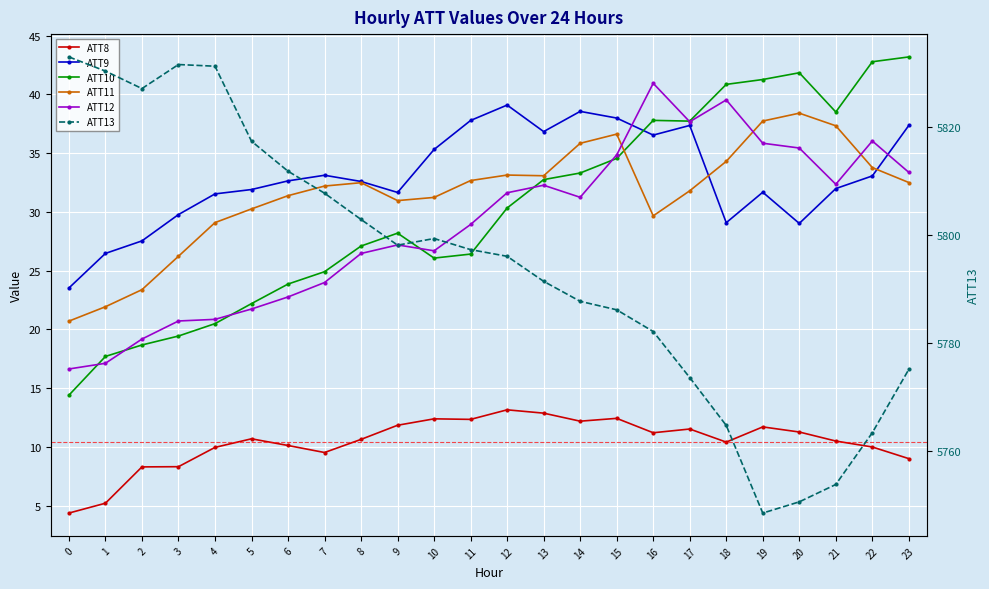

True or false: ATT11 has more than 0 interior local peaks.

True